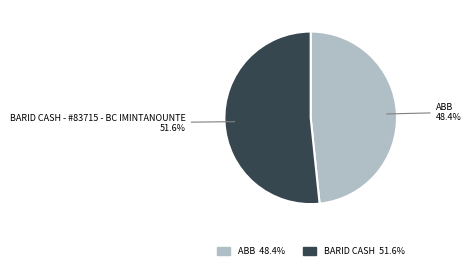

Is the sum of BARID CASH - #83715 - BC IMINTANOUNTE and ABB greater than half?

Yes